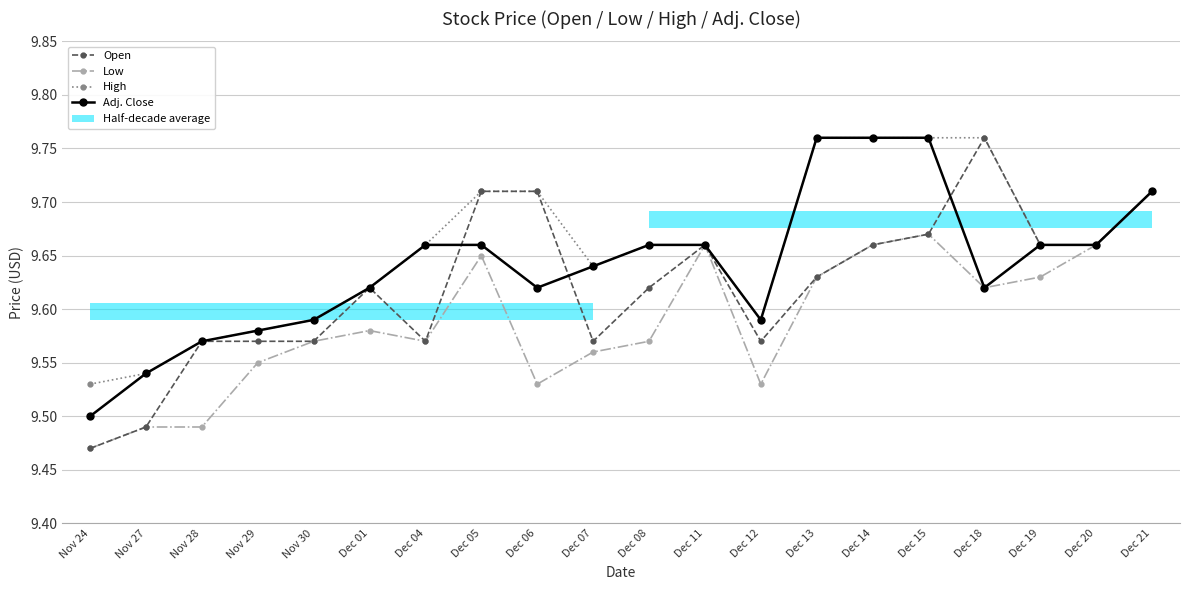

What is the sum of the High values at Dec 11 and Dec 04?

19.3